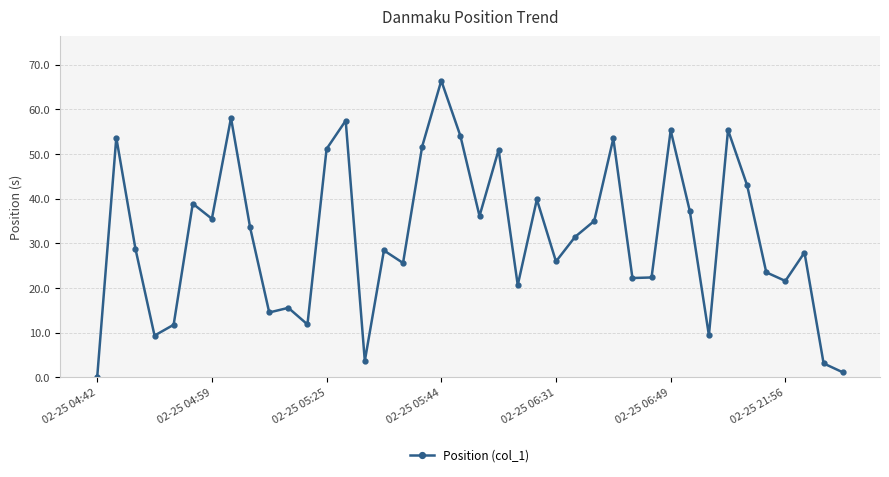

How many distinct data groups are displayed?

1